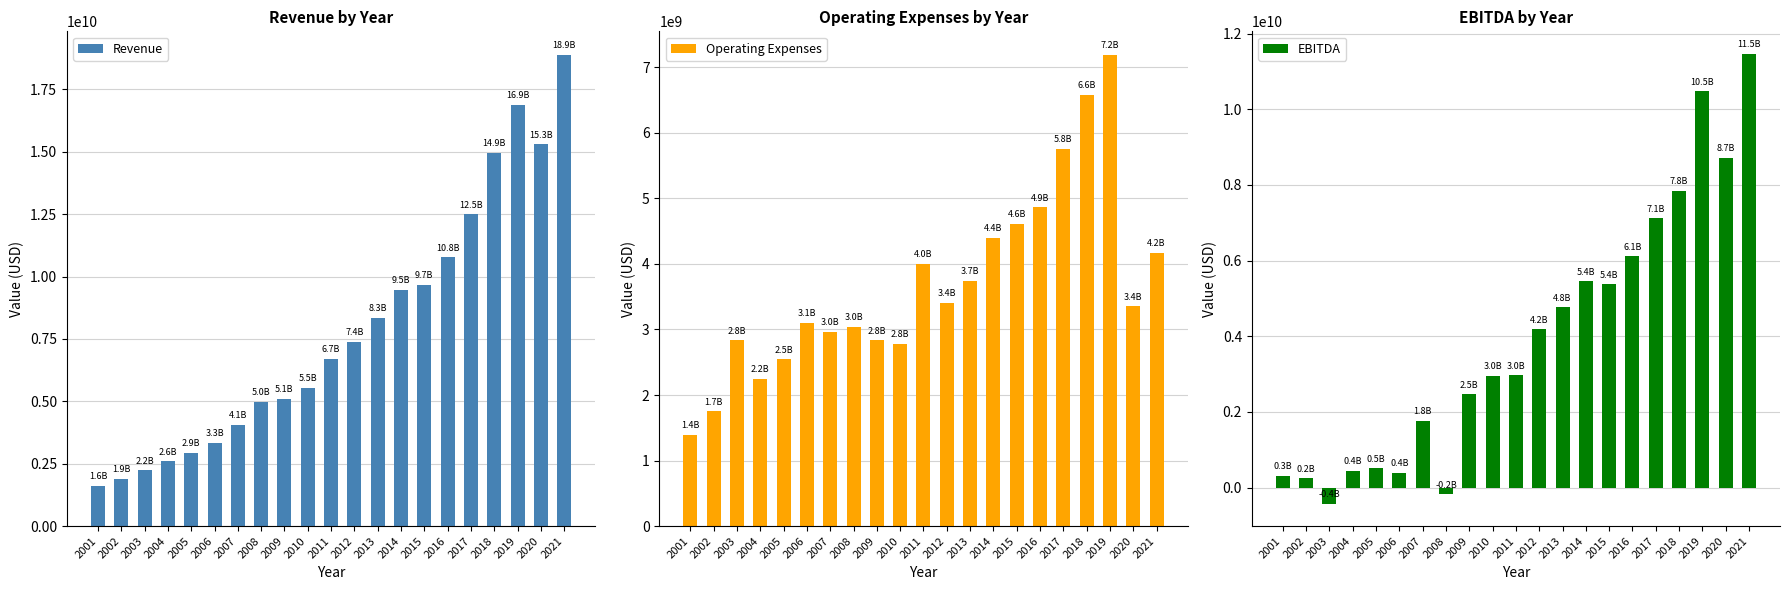

How many categories are shown in the chart?

21